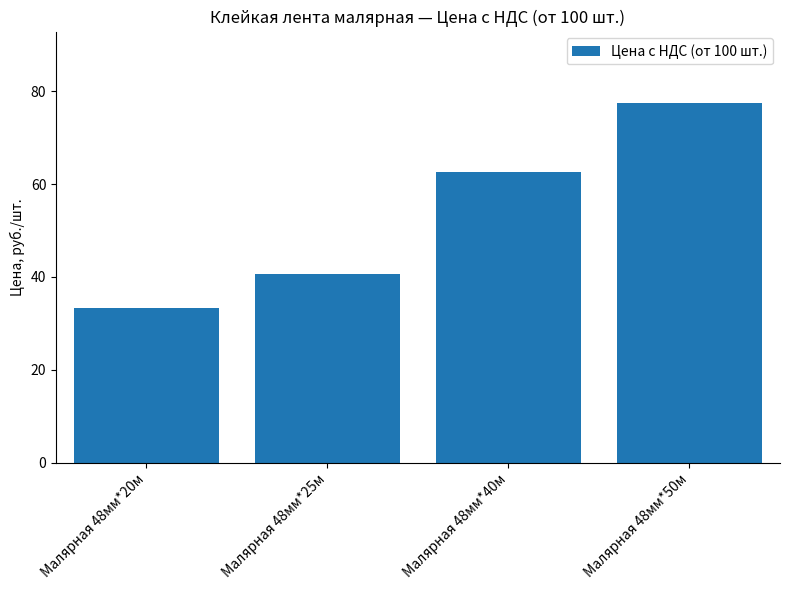

What is the label of the 4th bar from the left?

Малярная 48мм*50м